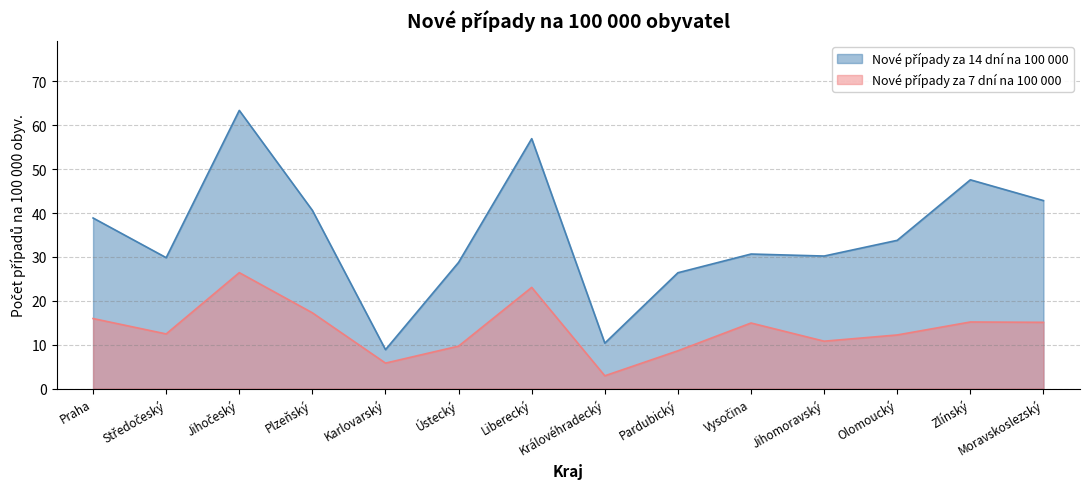

Which series has the largest range (max minus min)?

Nové případy za 14 dní na 100 000